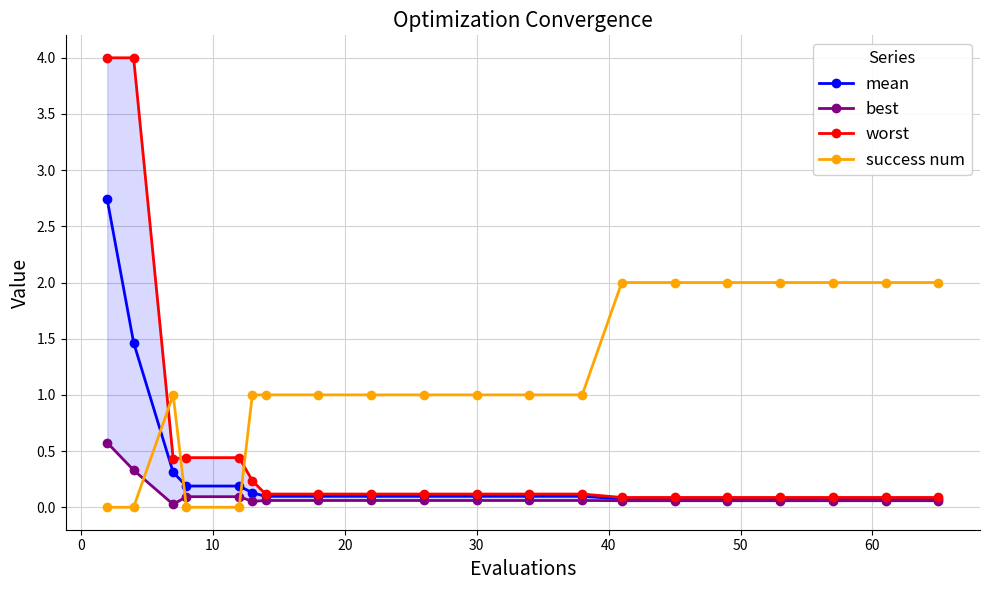

True or false: success num has more than 0 points higher than both neighbors.

True